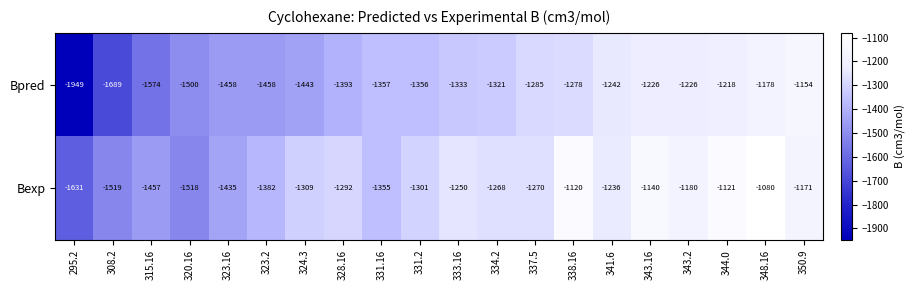

Rank the series at 324.3 from highest to lowest value.

Bexp, Bpred